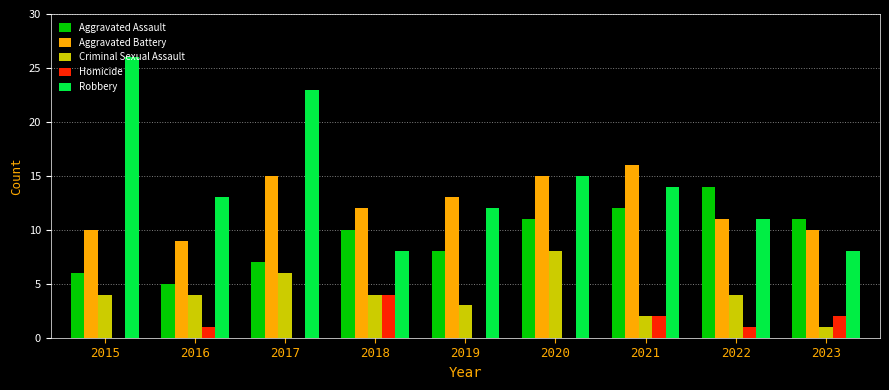

Which category has the highest value across all series?

2015